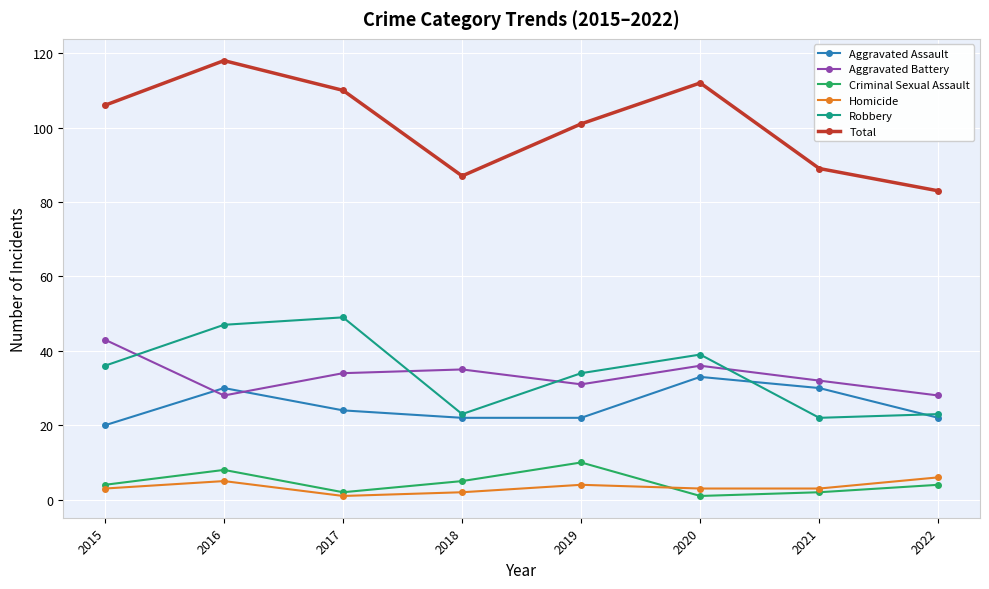

Does the chart display data point markers on the line(s)?

Yes